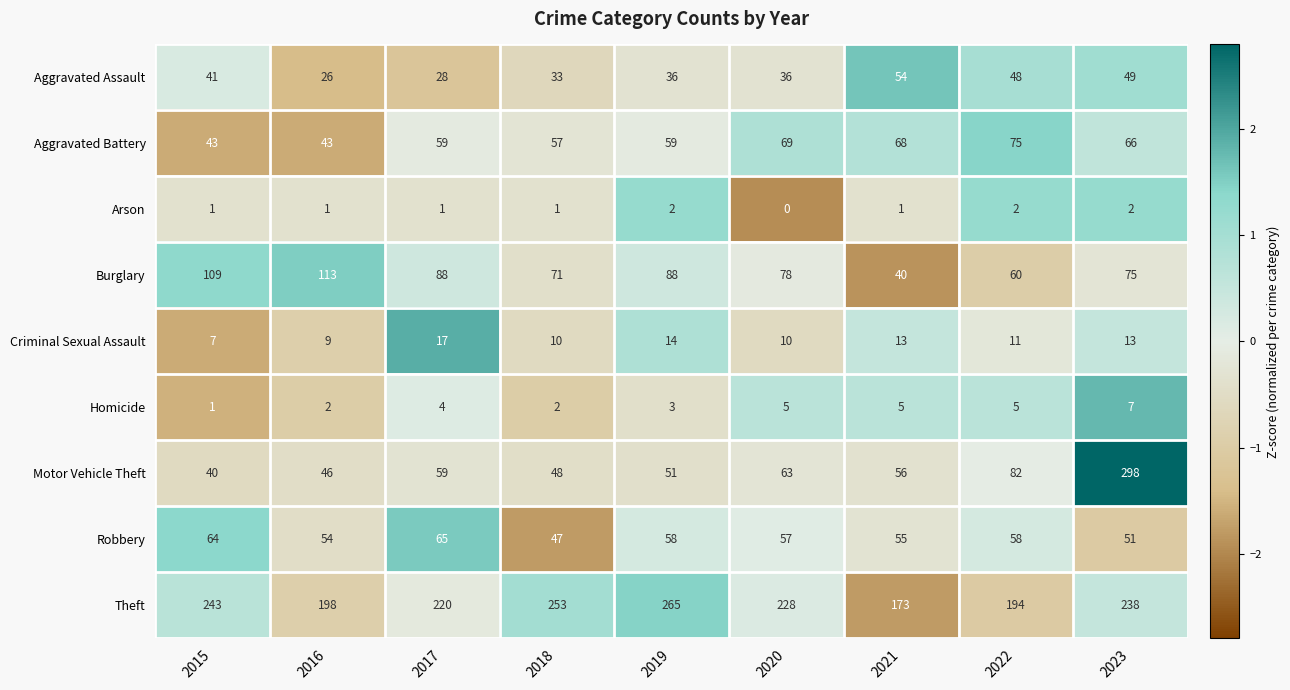

True or false: Theft has a value of 243 at 2015.

True